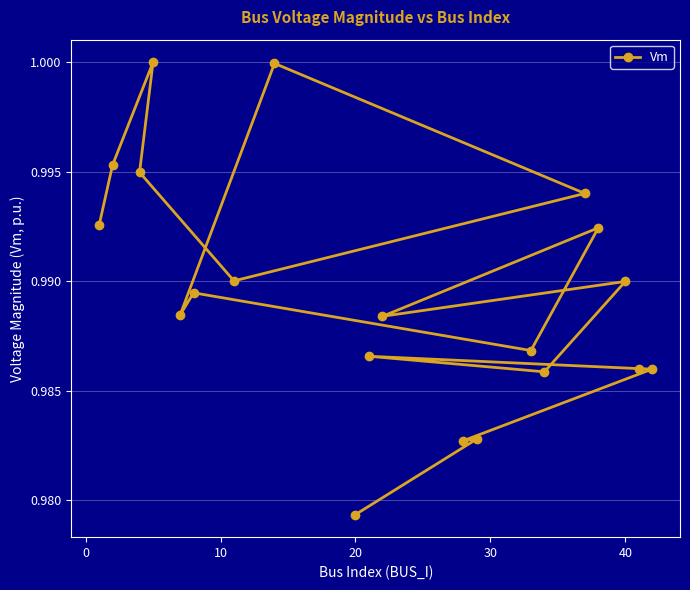

The chart shows a value of 0.3 at 20. True or false?

False